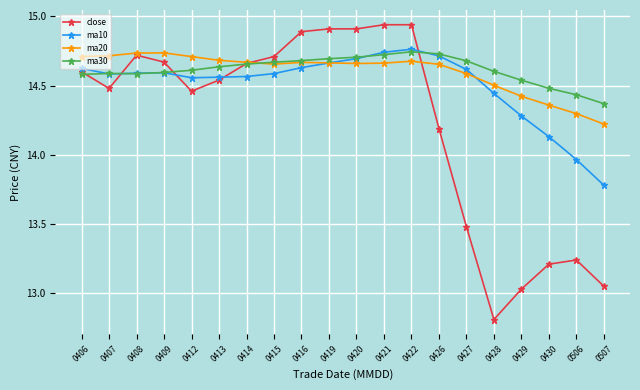

True or false: ma20 and ma30 intersect in this chart.

True